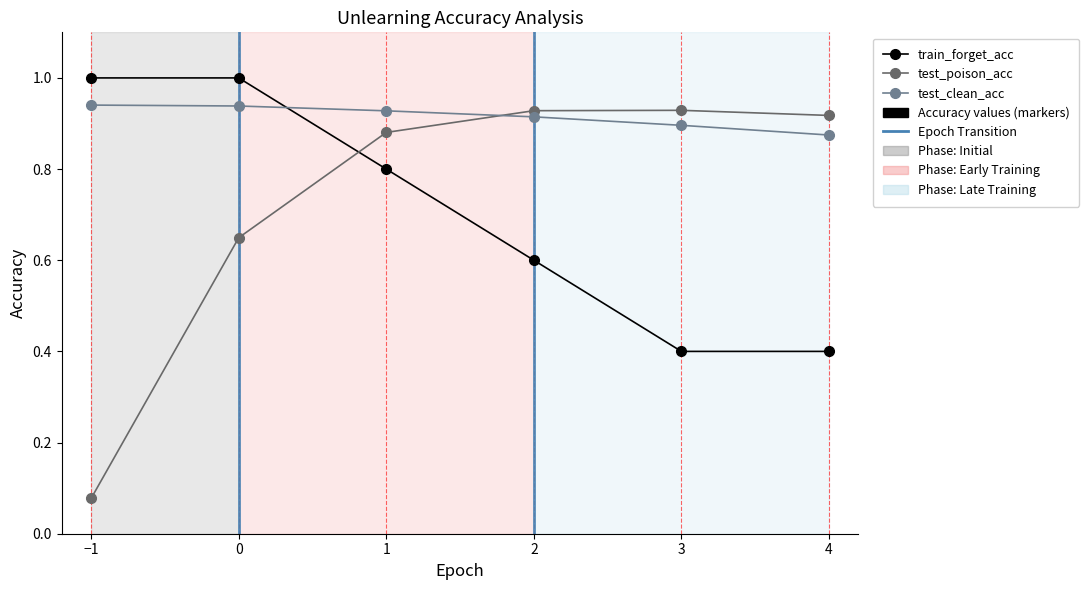

What is the label of the 1st point from the left?

−1